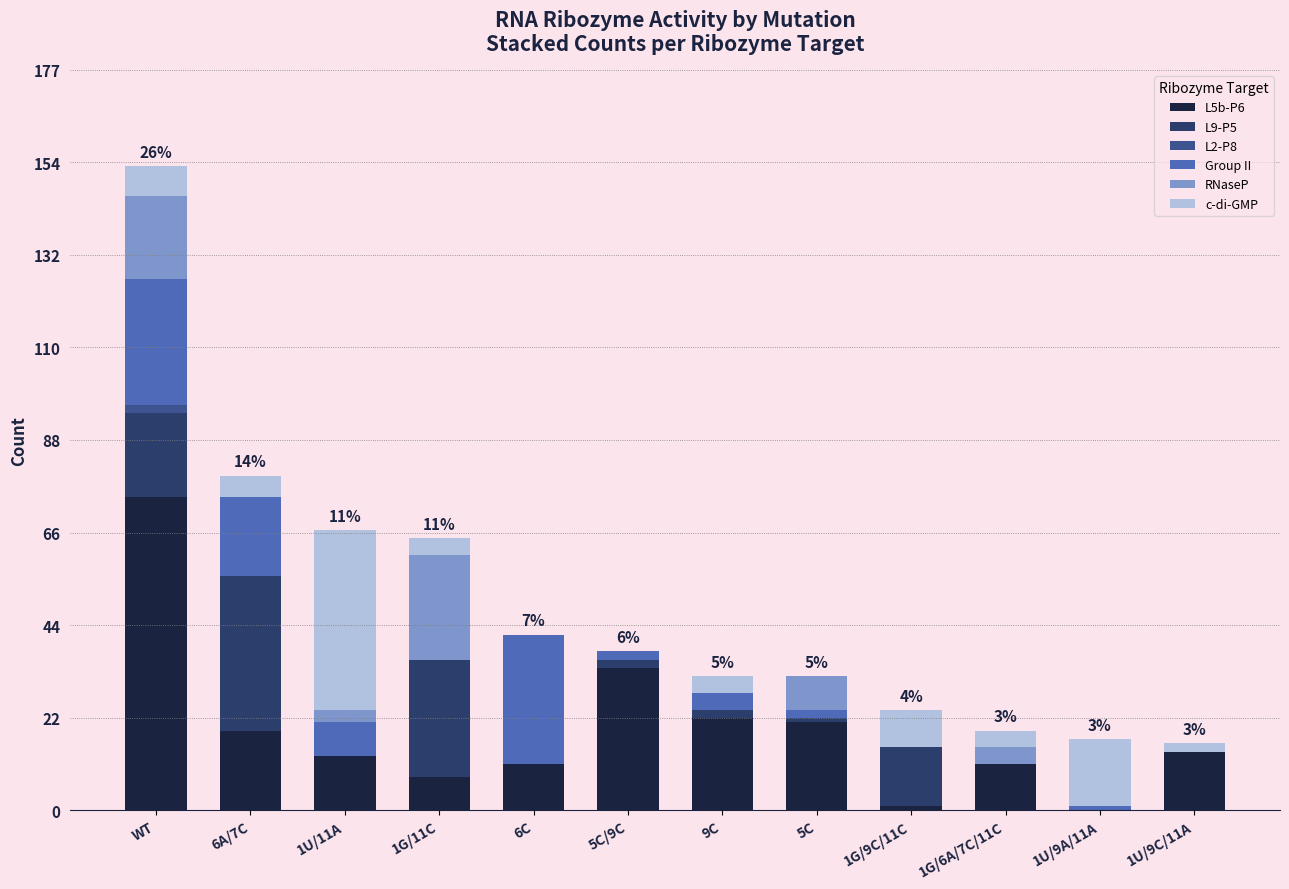

At which label does L5b-P6 reach its peak?

WT